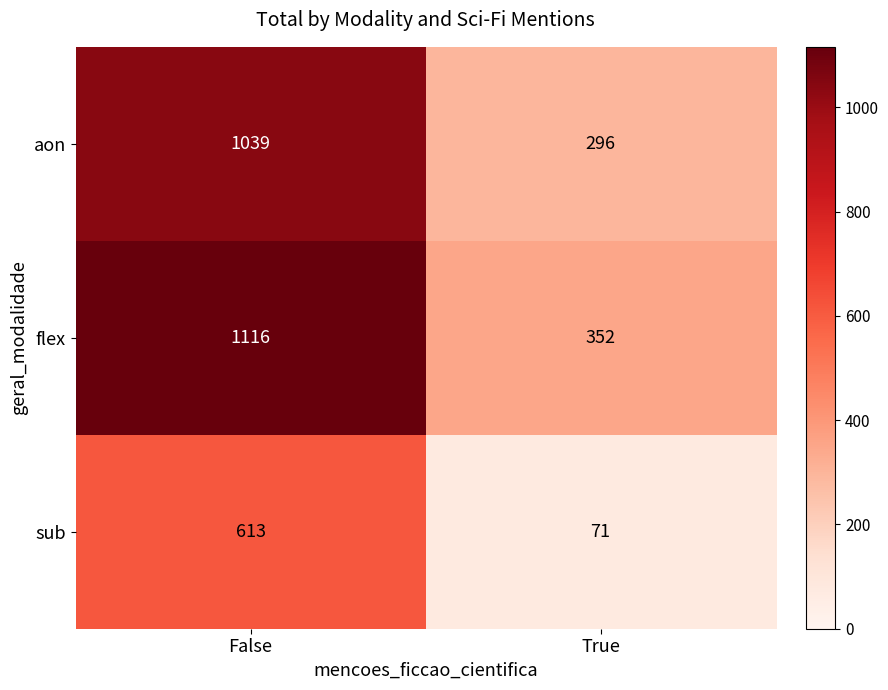

Which series changed the most between False and True?

flex